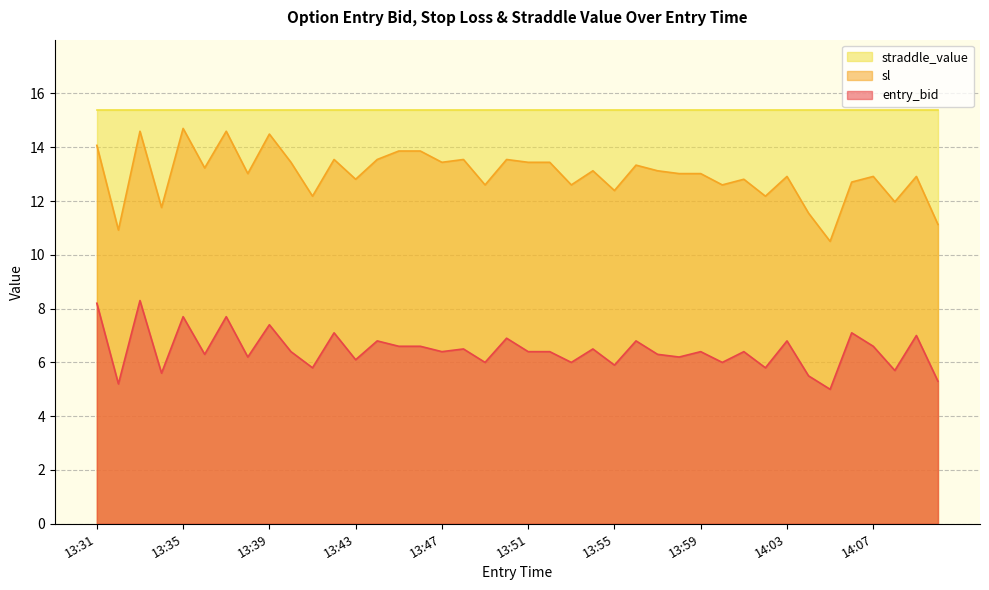

What position from the right is 14:05?

6